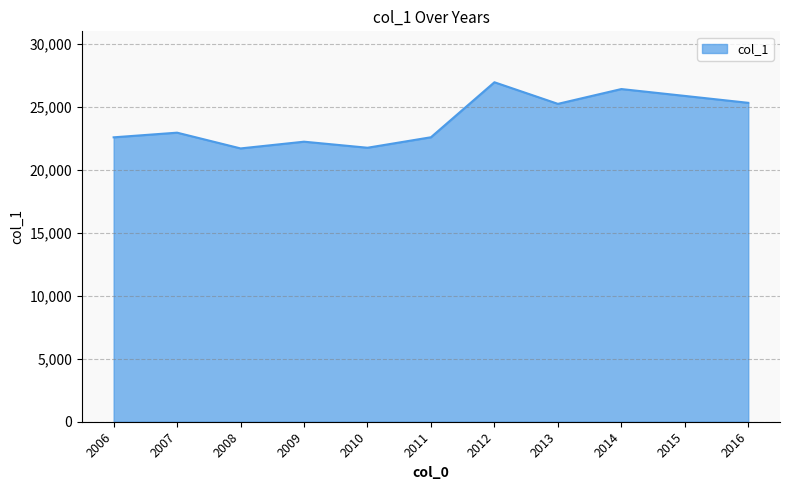

True or false: the data shows 34355.1 at 2007.

False